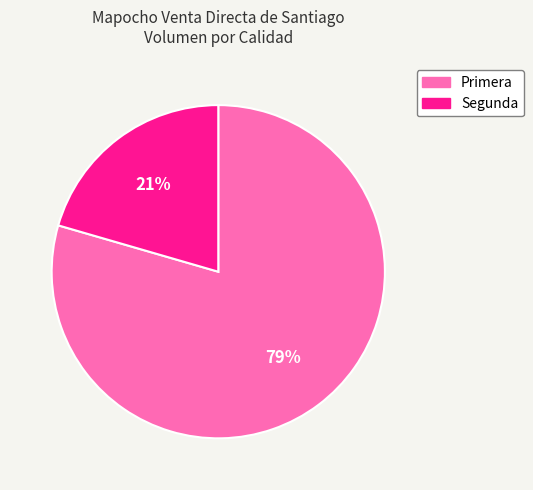

Is it true that Primera is 79% of the pie?

True